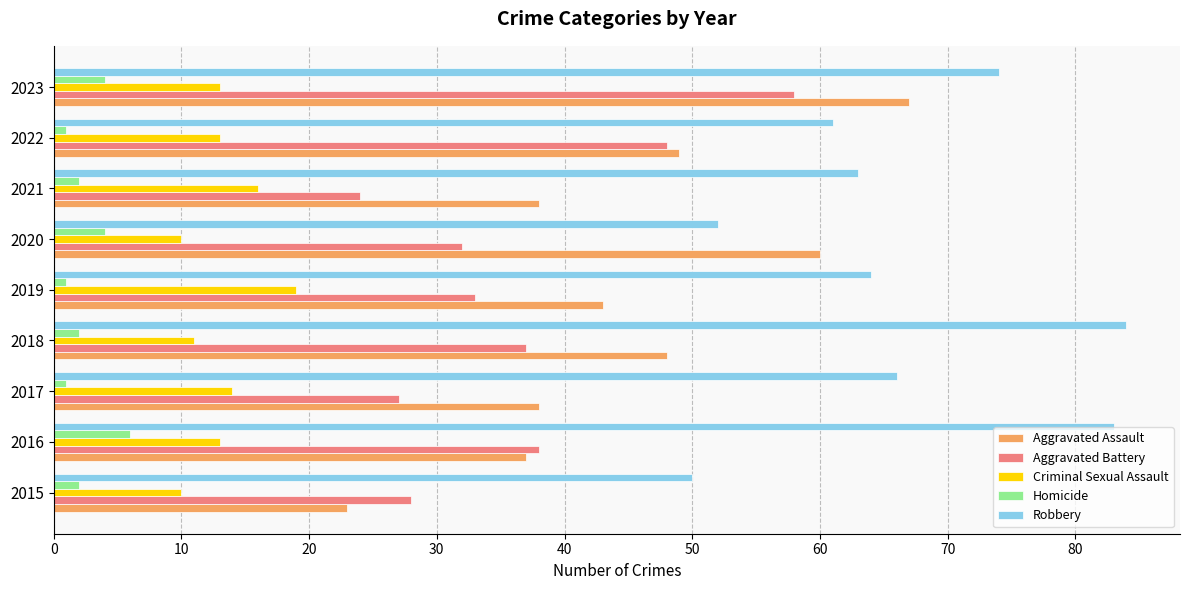

List the series in order of their peak value, highest first.

Robbery, Aggravated Assault, Aggravated Battery, Criminal Sexual Assault, Homicide